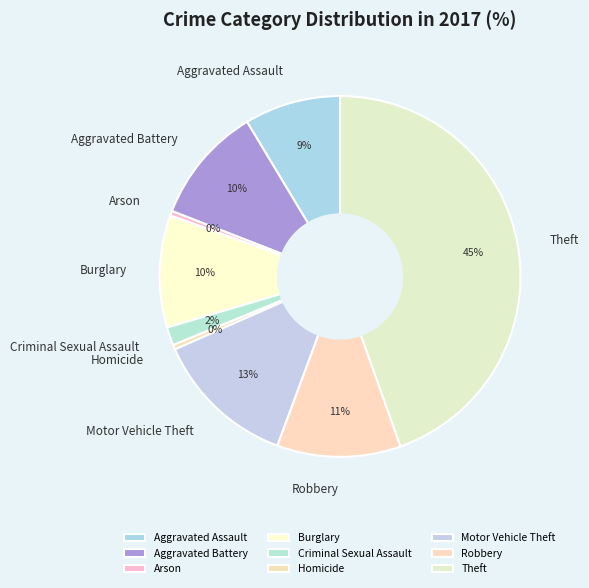

Do Motor Vehicle Theft and Aggravated Assault together represent more than half of the pie?

No